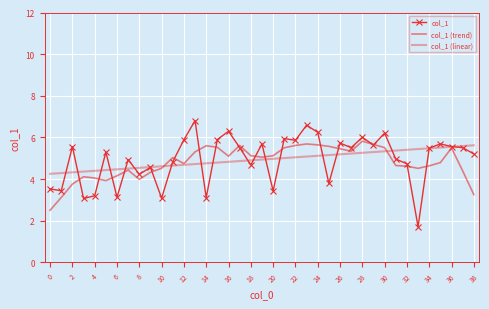

How many intersections are there between col_1 (trend) and col_1 (linear)?

2